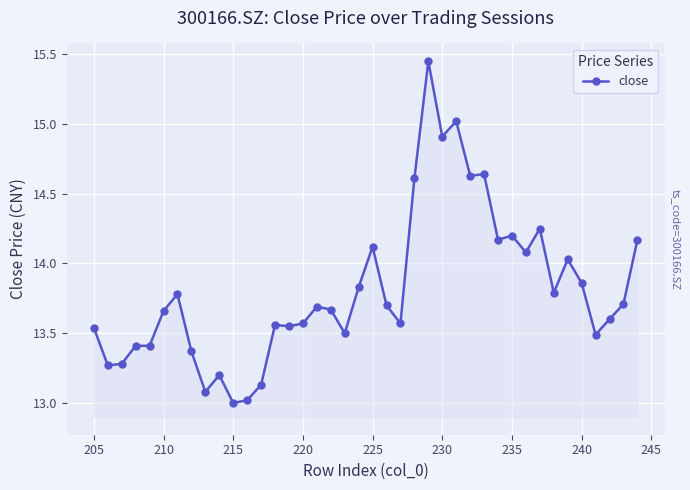

What is the sum of all values?

552.5